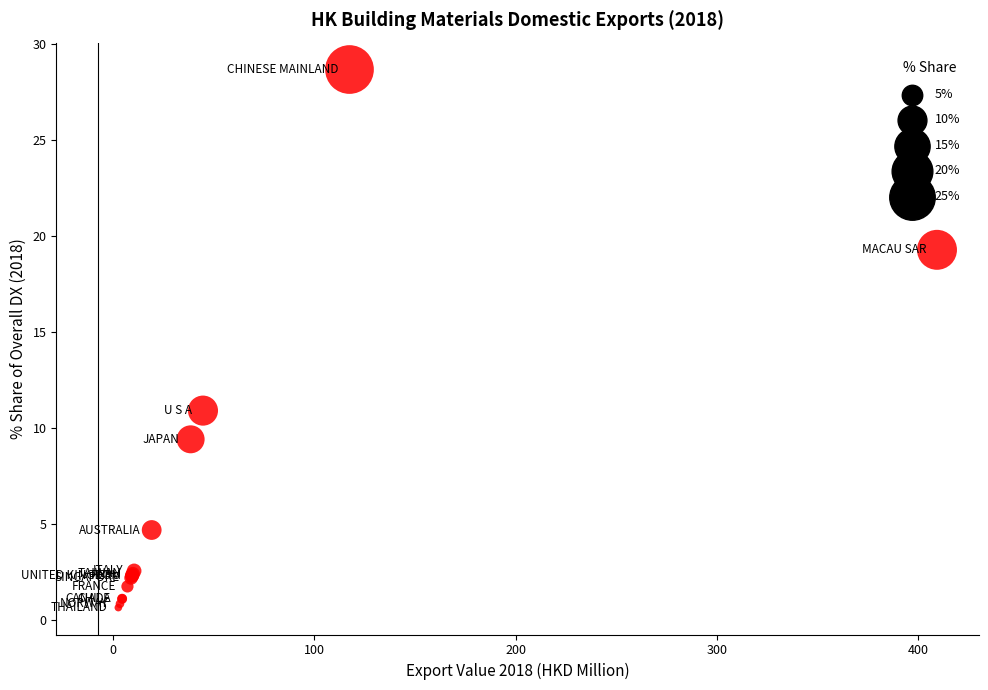

What Y value in the scatter plot is closest to 14?

10.9